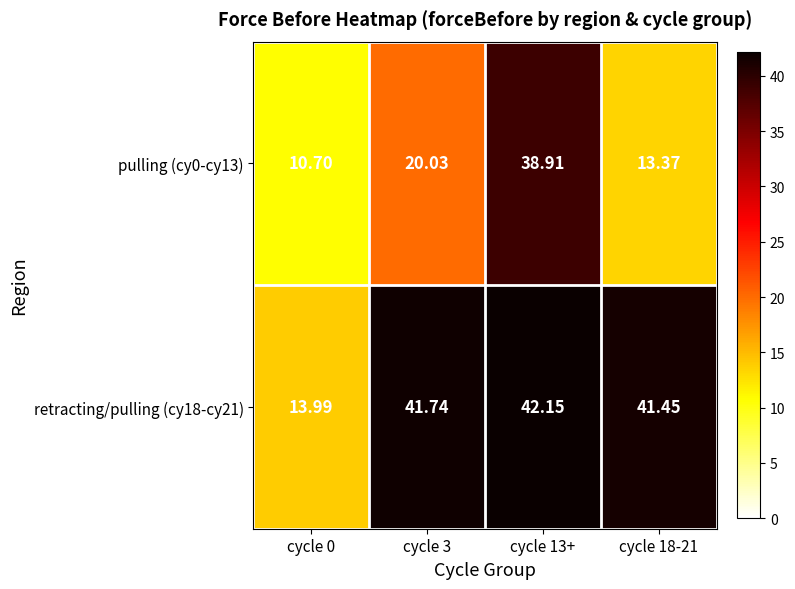

Is the value of retracting/pulling (cy18-cy21) at cycle 3 greater than the value of pulling (cy0-cy13) at cycle 0?

Yes